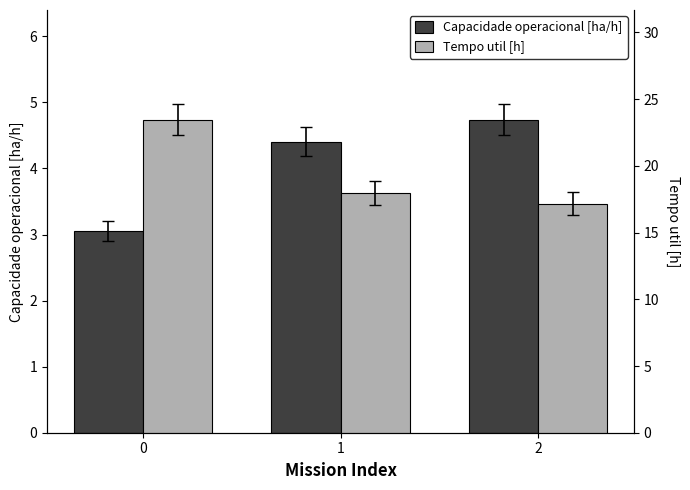

What is the value of the Capacidade operacional [ha/h] bar at the 2nd from the left?

4.4